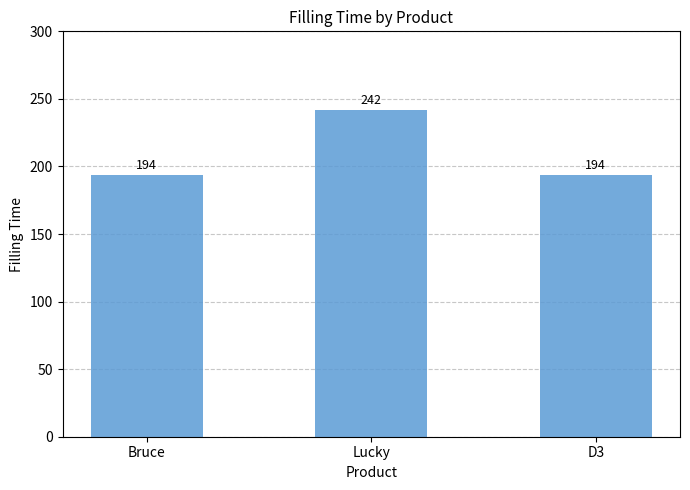

What is the maximum value shown in the chart?

242